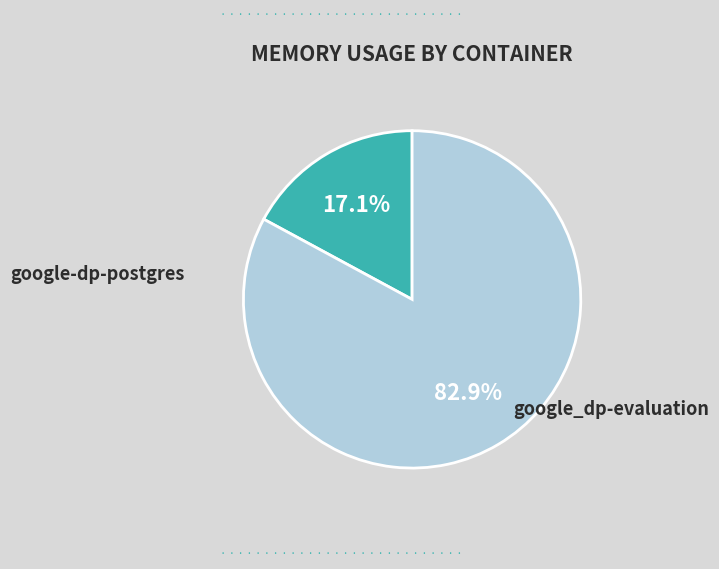

How many segments does this pie chart have?

2